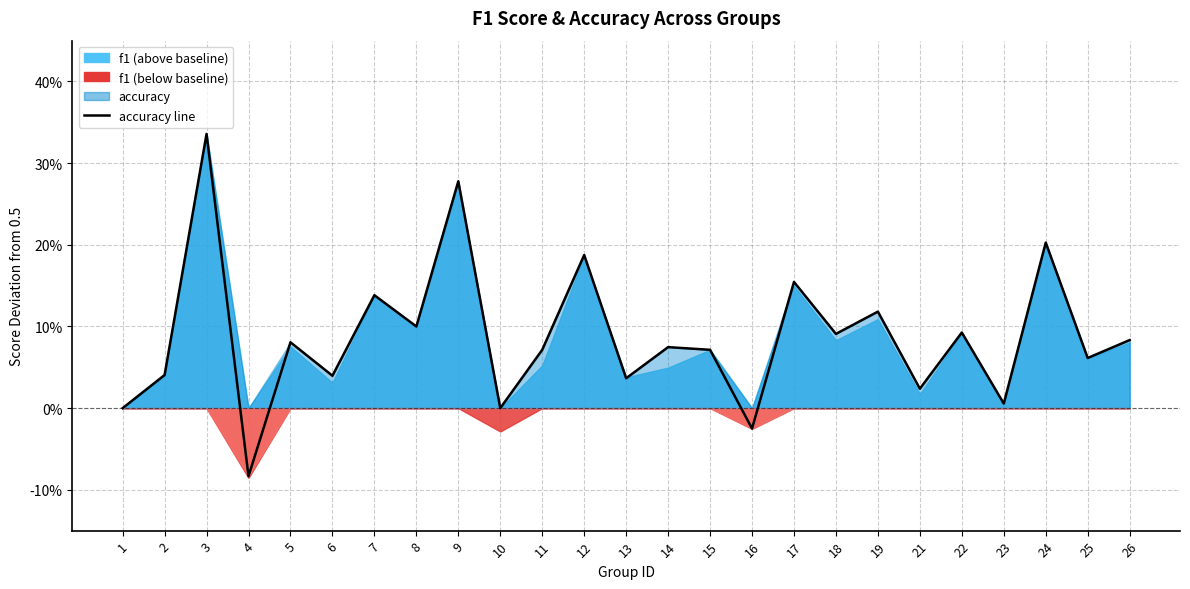

Which category has the lowest value across all series?

4